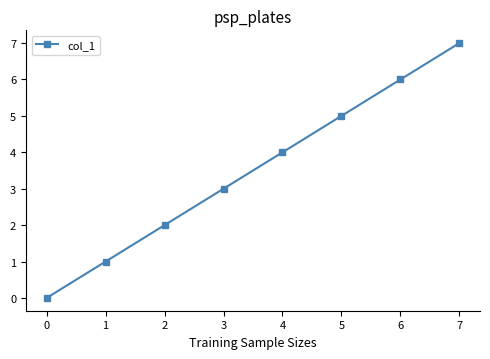

What is the maximum value shown in the chart?

7